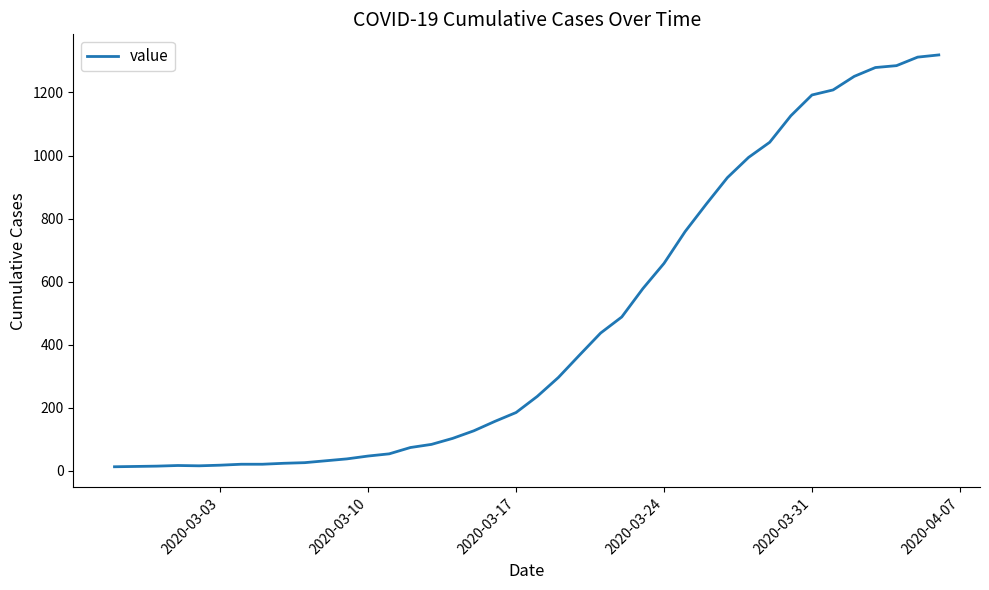

What is the difference between the maximum and minimum values?

1306